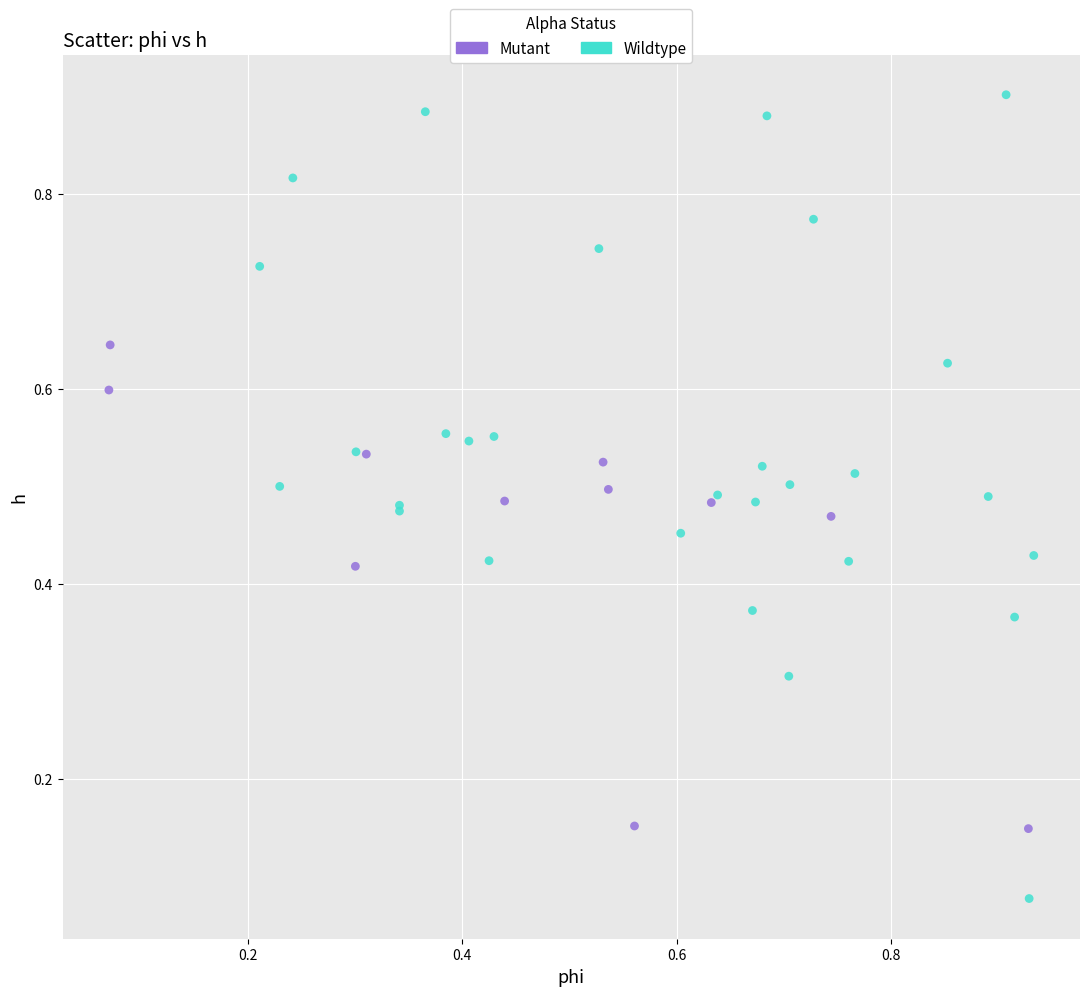

Which series contains the lowest Y value?

Wildtype